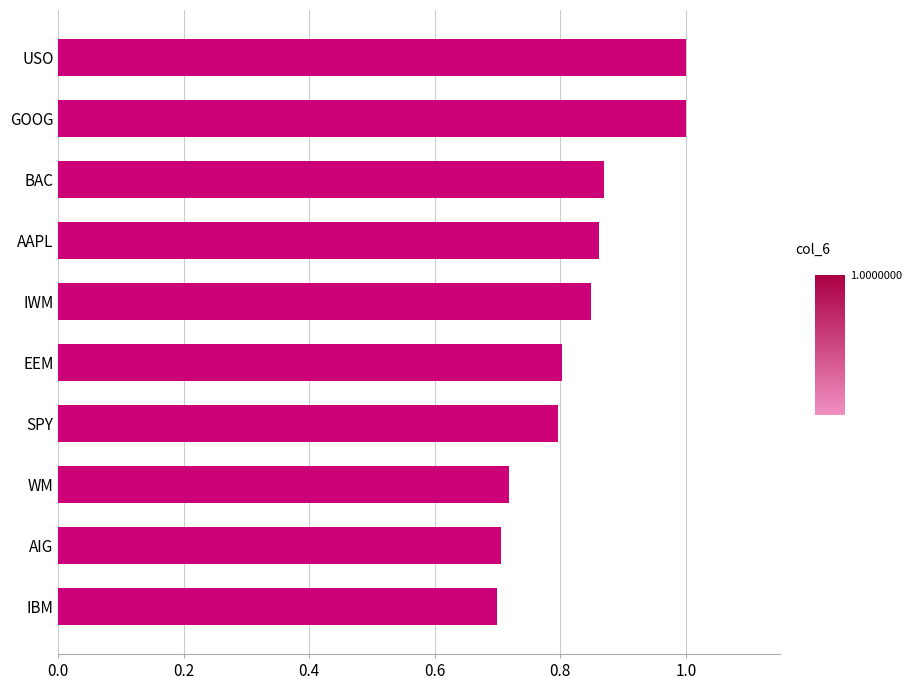

What is the change in value from WM to AAPL?

+0.1